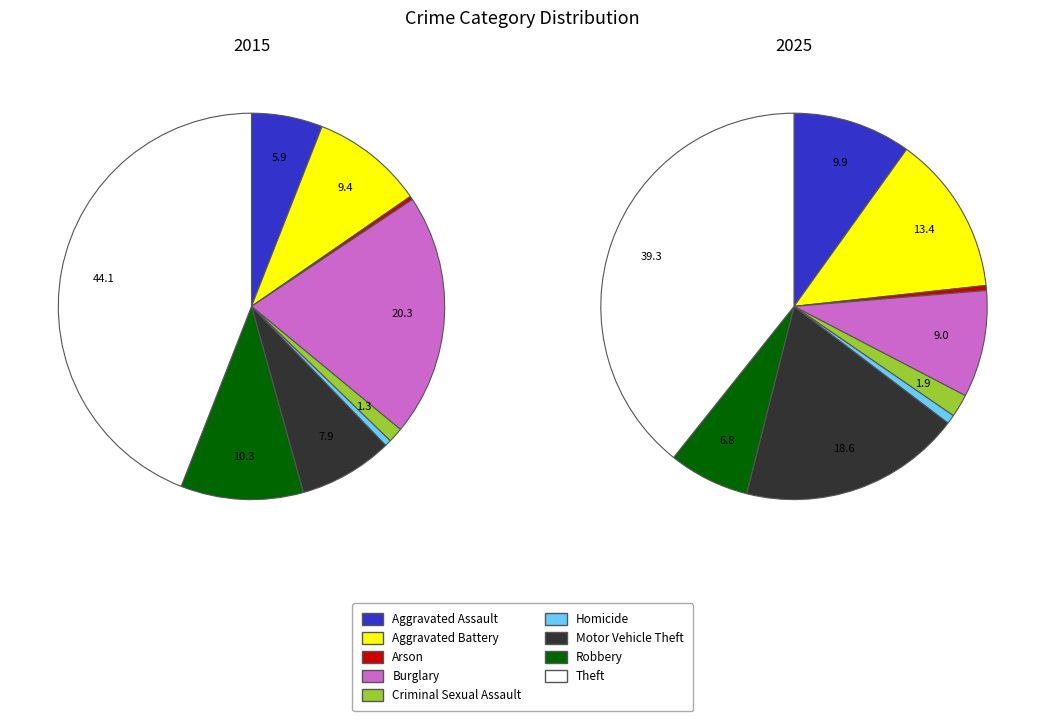

Is there a majority slice in this chart?

No